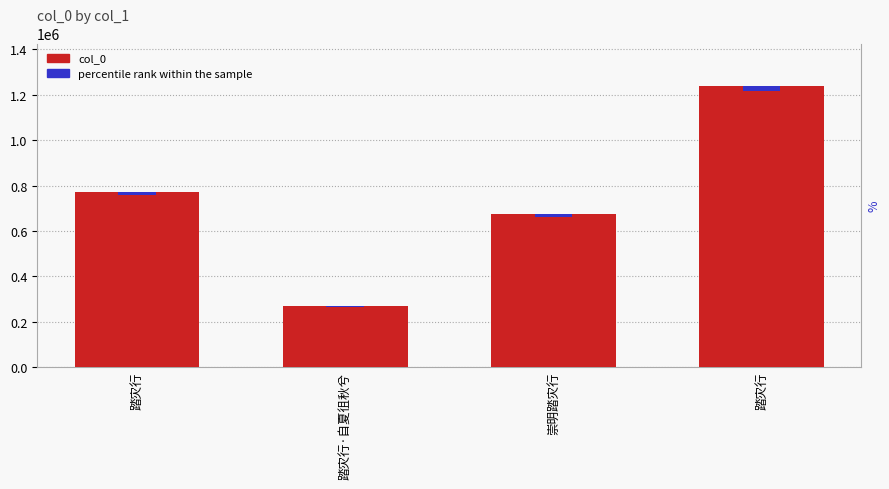

What is the difference between the maximum and minimum values in the col_0 series?

970337.0